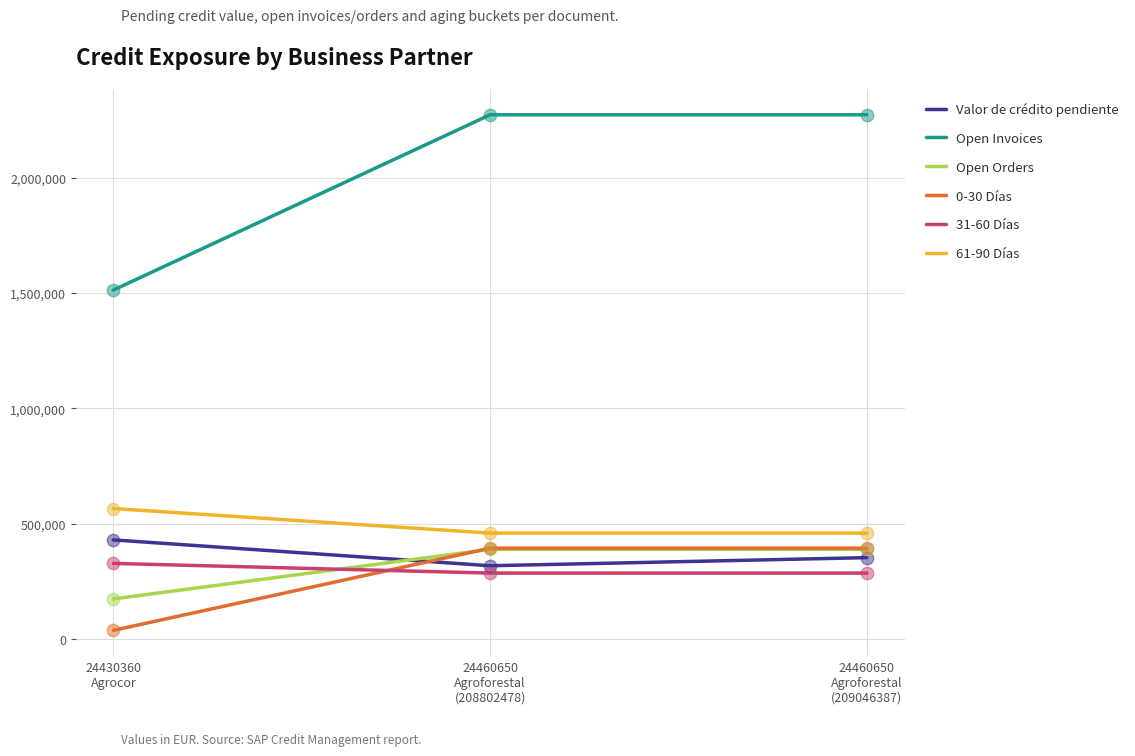

Is the value of Valor de crédito pendiente at 24460650
Agroforestal
(208802478) greater than the value of 31-60 Días at 24460650
Agroforestal
(208802478)?

Yes